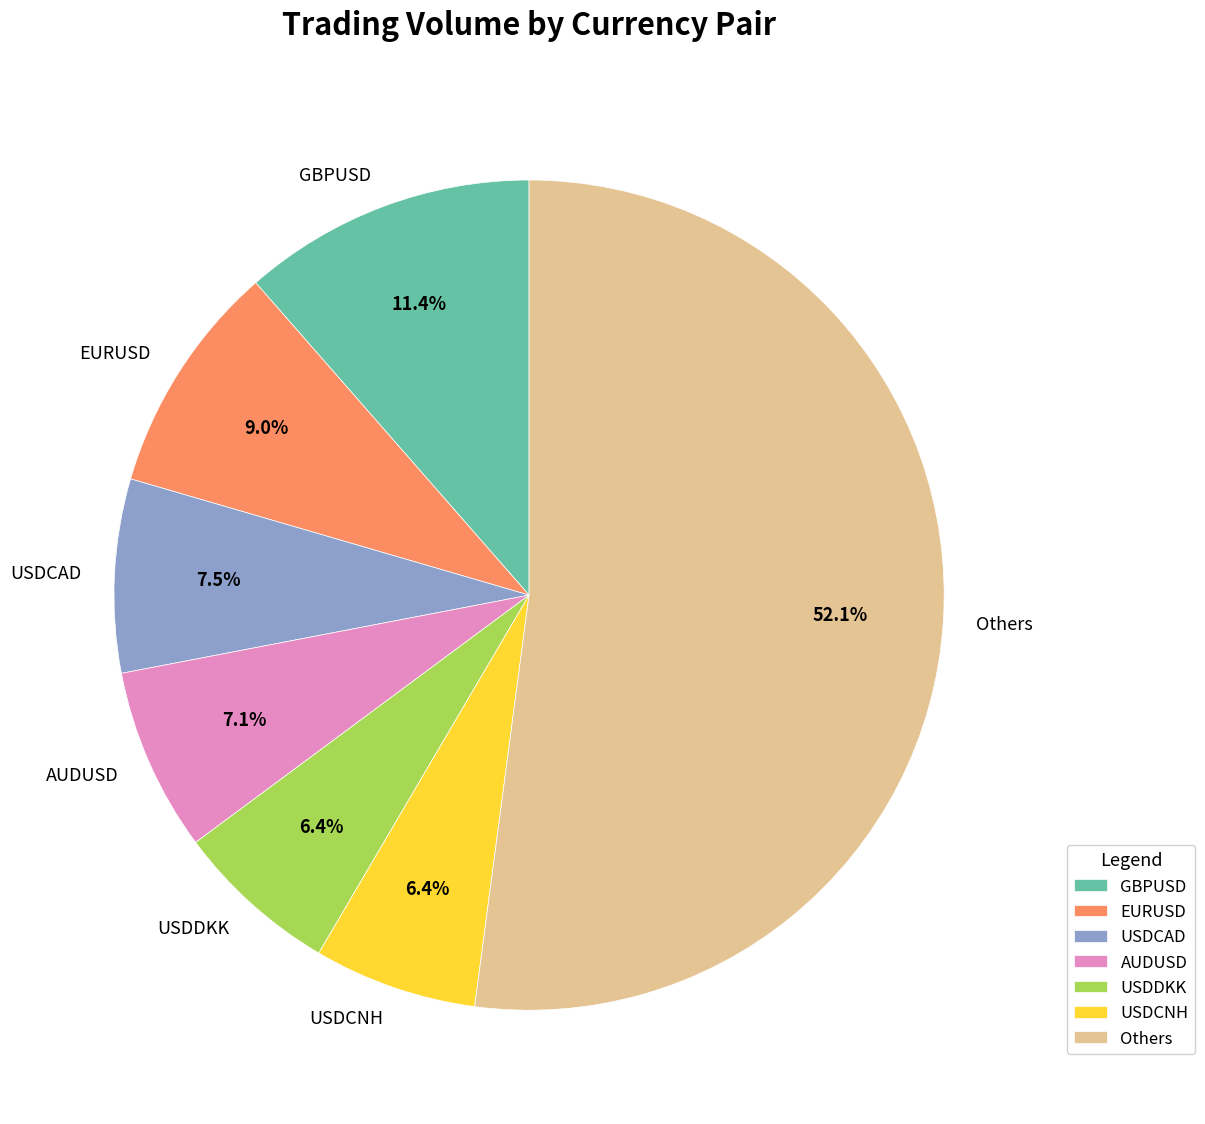

To the nearest percent, what is the difference between the largest and smallest slice percentages?

46%